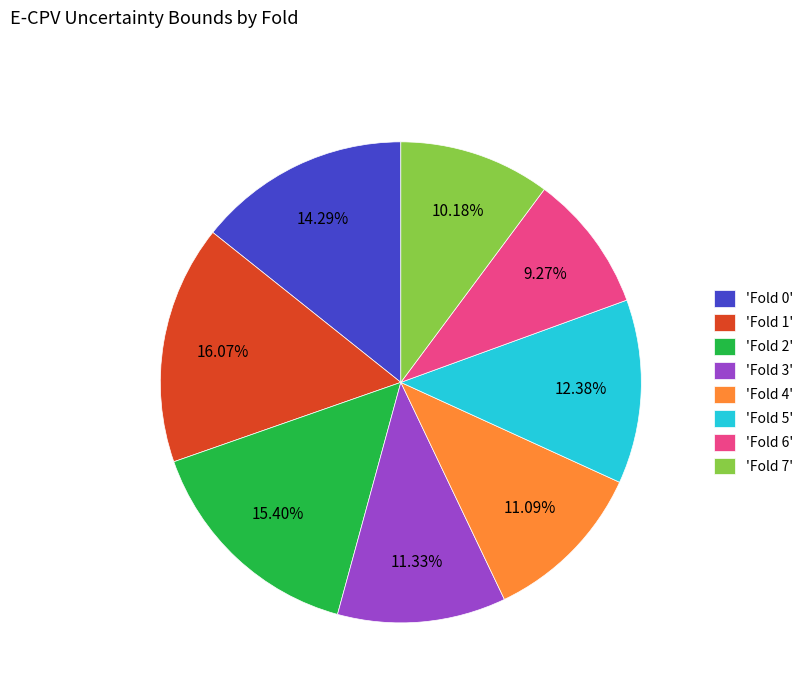

Combined, do 'Fold 0' and 'Fold 3' account for over 50%?

No